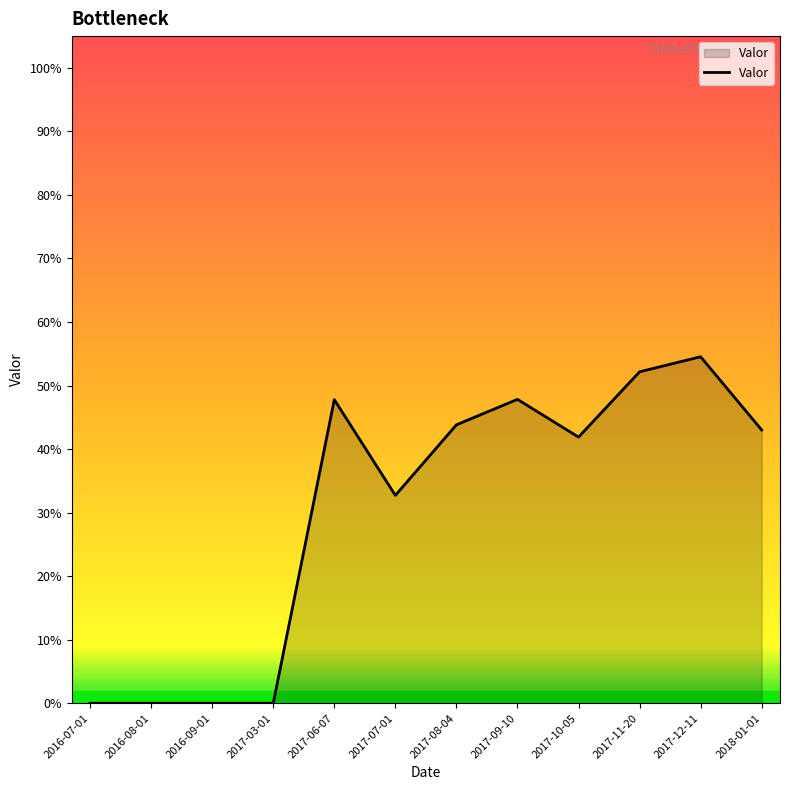

What is the difference between the values at 2017-07-01 and 2017-11-20?

0.2